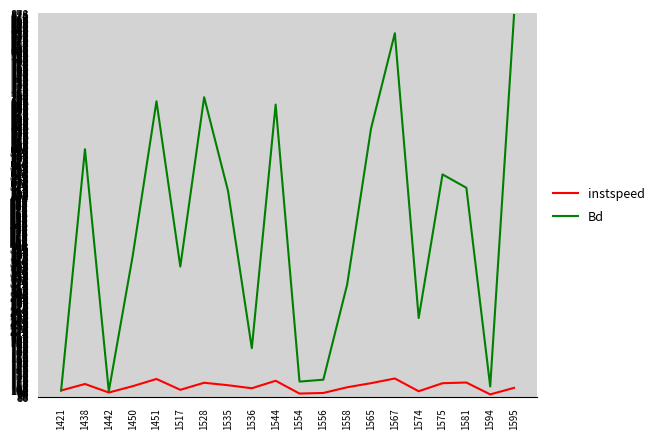

Is it true that Bd equals 836.3 at 1567?

True